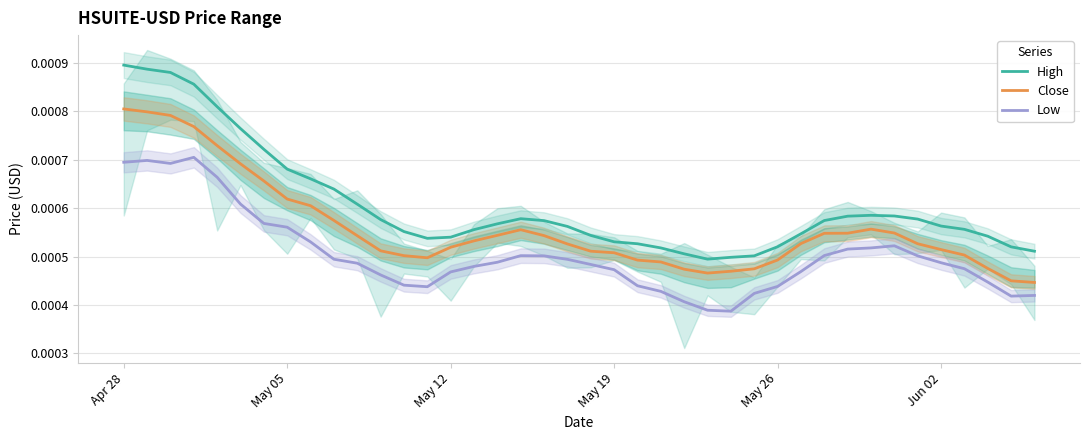

True or false: High and Close intersect in this chart.

False